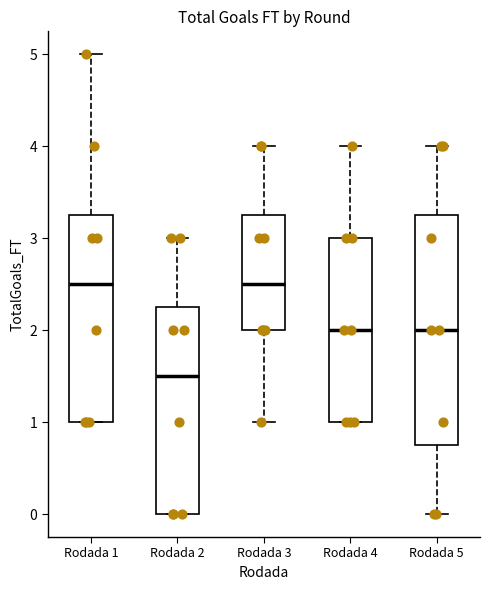

Reading left to right, transcribe this box plot: for each box, give where its median line is, the range the box spans, and where its two whiskers end, as read against the y-axis. The values are not printed on the chart, so give them approximately, as read against the axis.

Rodada 1: median 2.5, box 1.0 to 3.3, whiskers 1.0 to 5.0
Rodada 2: median 1.5, box 0.0 to 2.3, whiskers 0.0 to 3.0
Rodada 3: median 2.5, box 2.0 to 3.3, whiskers 1.0 to 4.0
Rodada 4: median 2.0, box 1.0 to 3.0, whiskers 1.0 to 4.0
Rodada 5: median 2.0, box 0.8 to 3.3, whiskers 0.0 to 4.0